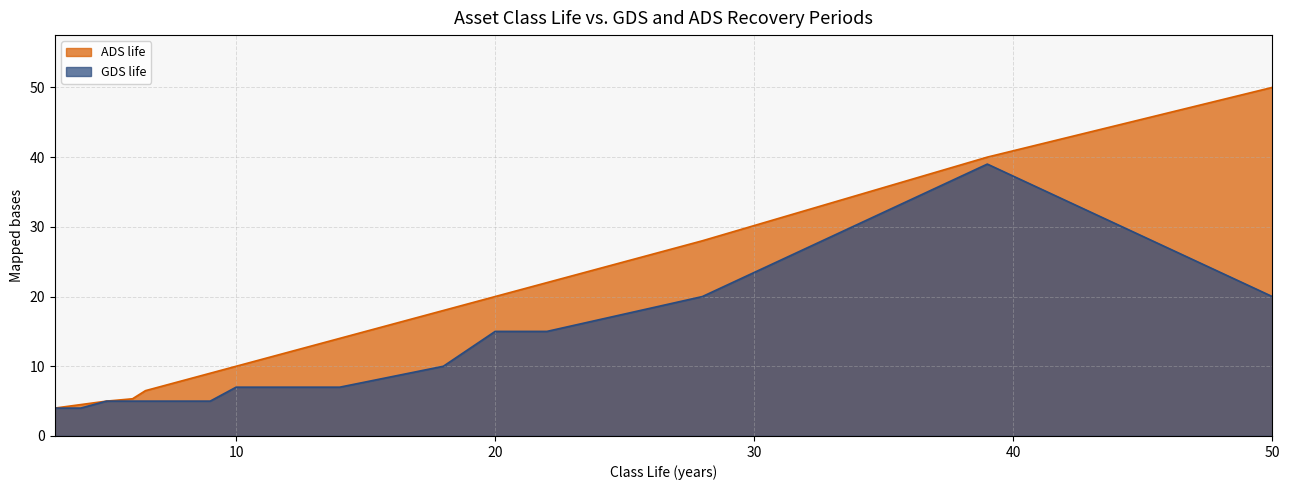

Which series has the largest total across all categories?

ADS life